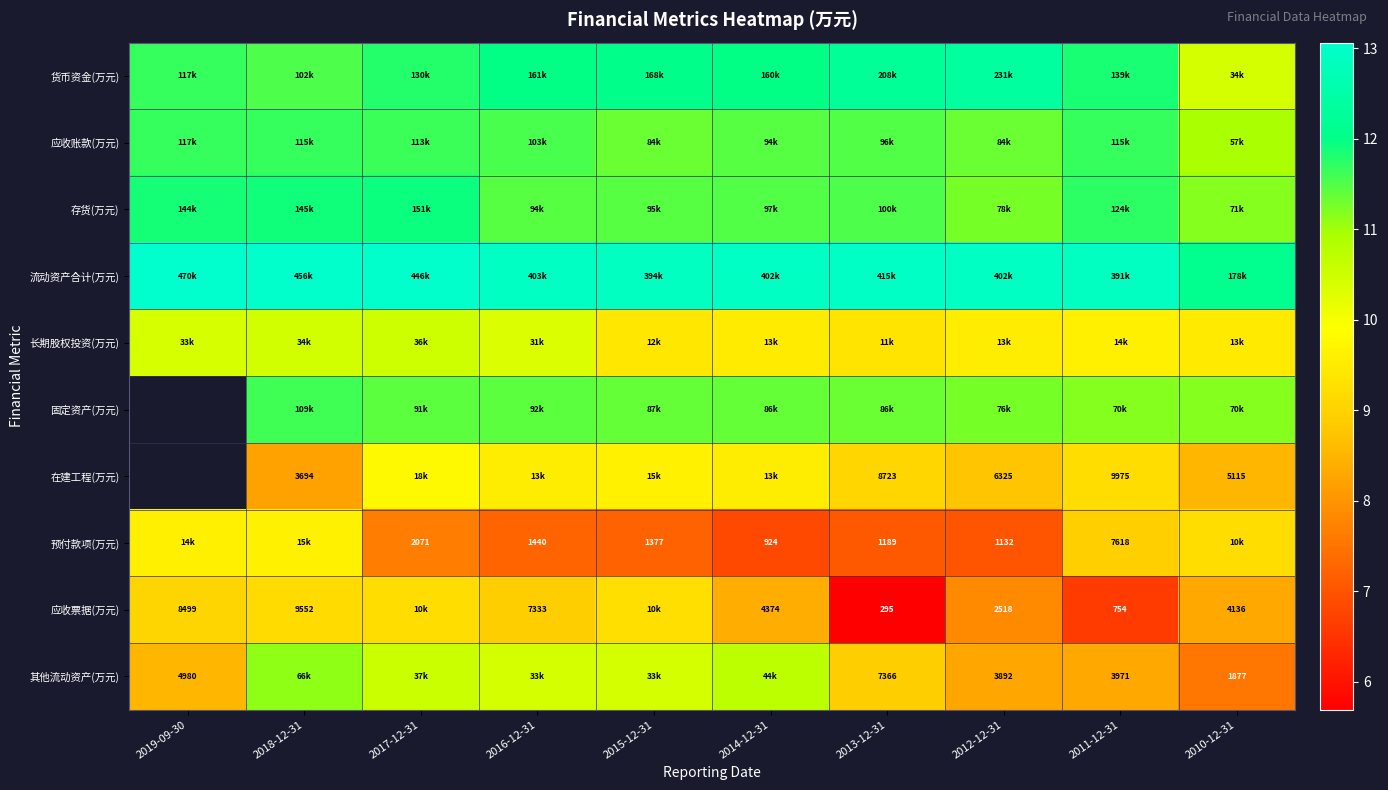

Between 2019-09-30 and 2011-12-31, which is larger?

2011-12-31